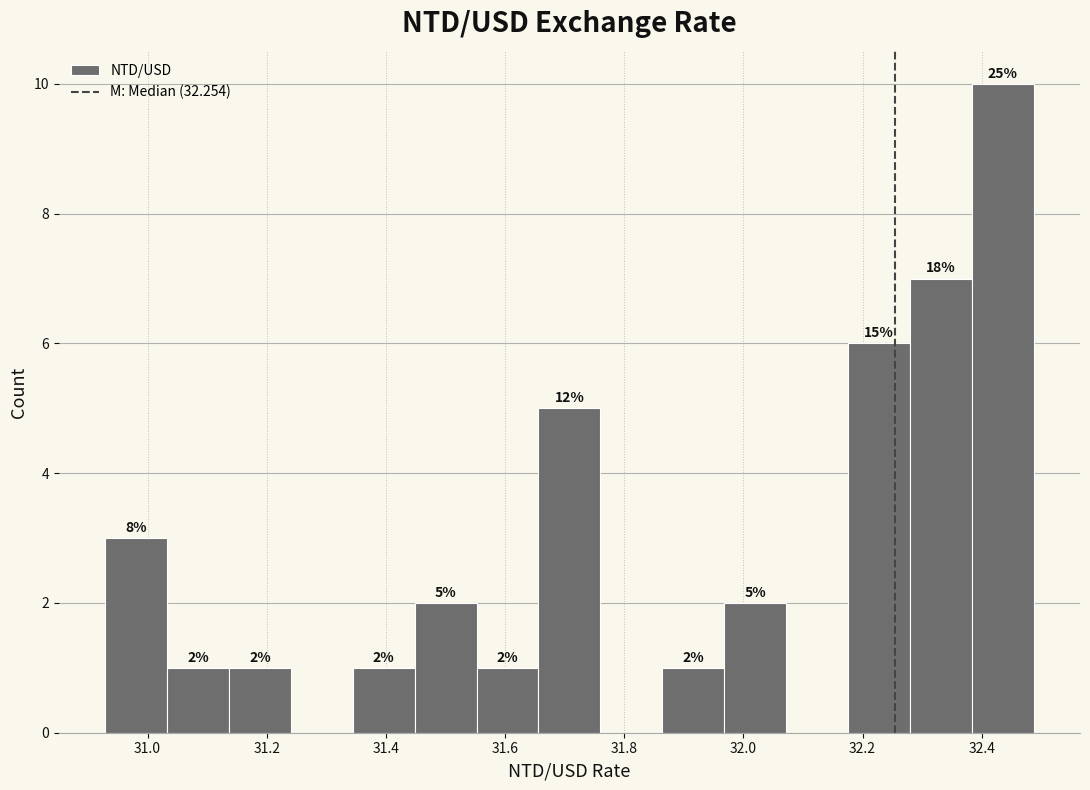

Over which range of the x-axis is the bar tallest?

32.38 to 32.48